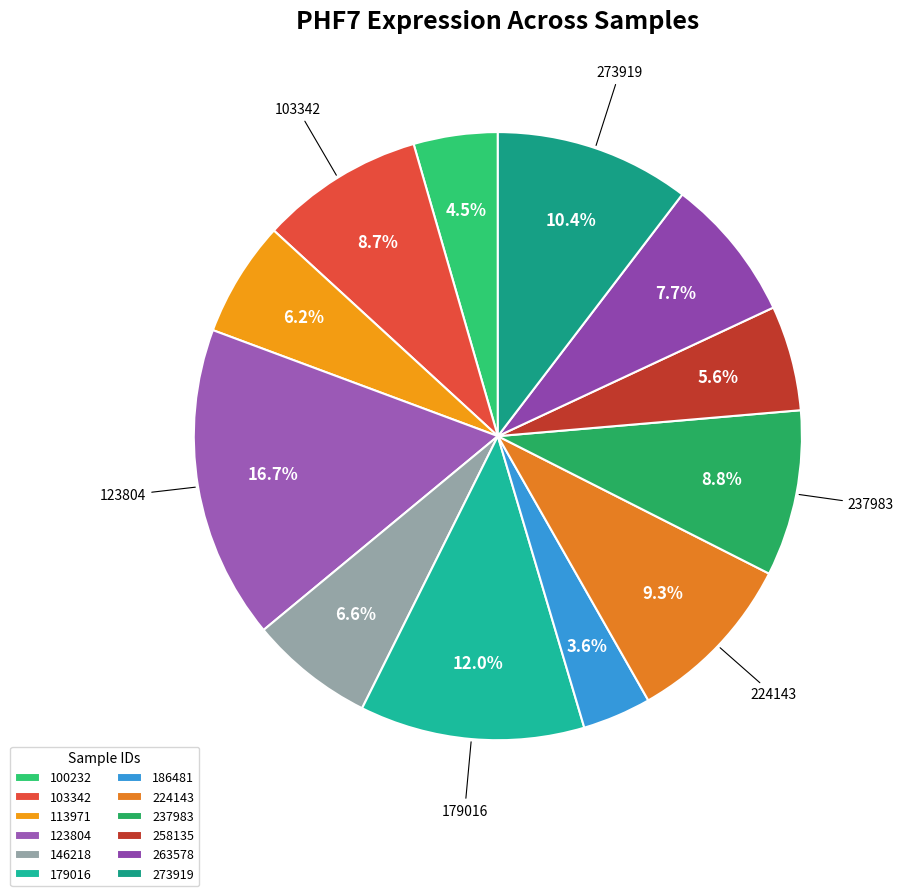

Between 100232 and 186481, which is larger?

100232